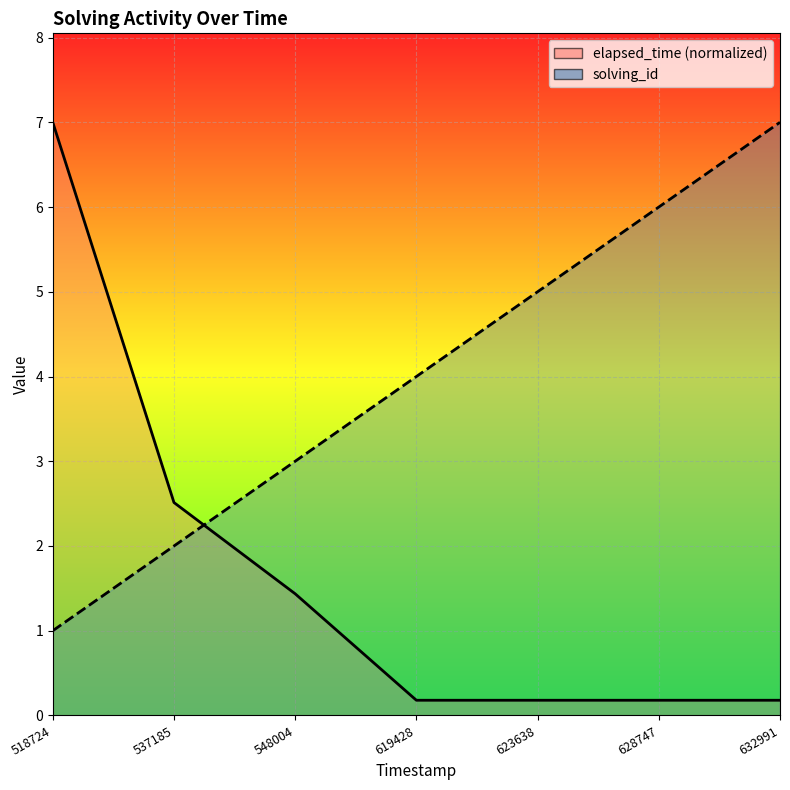

Reading left to right, transcribe all the data shown in this chart.

solving_id: 1.0	2.0	3.0	4.0	5.0	6.0	7.0
elapsed_time: 7.0	2.5	1.4	0.2	0.2	0.2	0.2